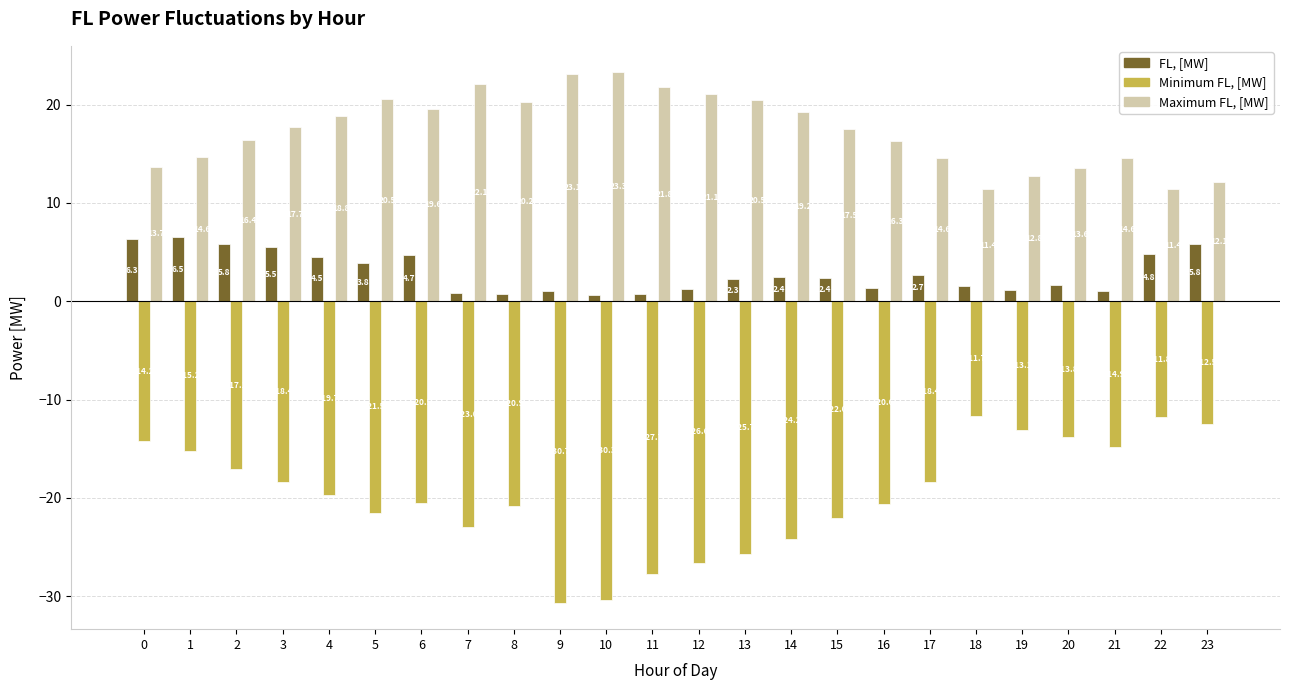

What is the difference between the FL, [MW] values at 14 and 5?

1.4